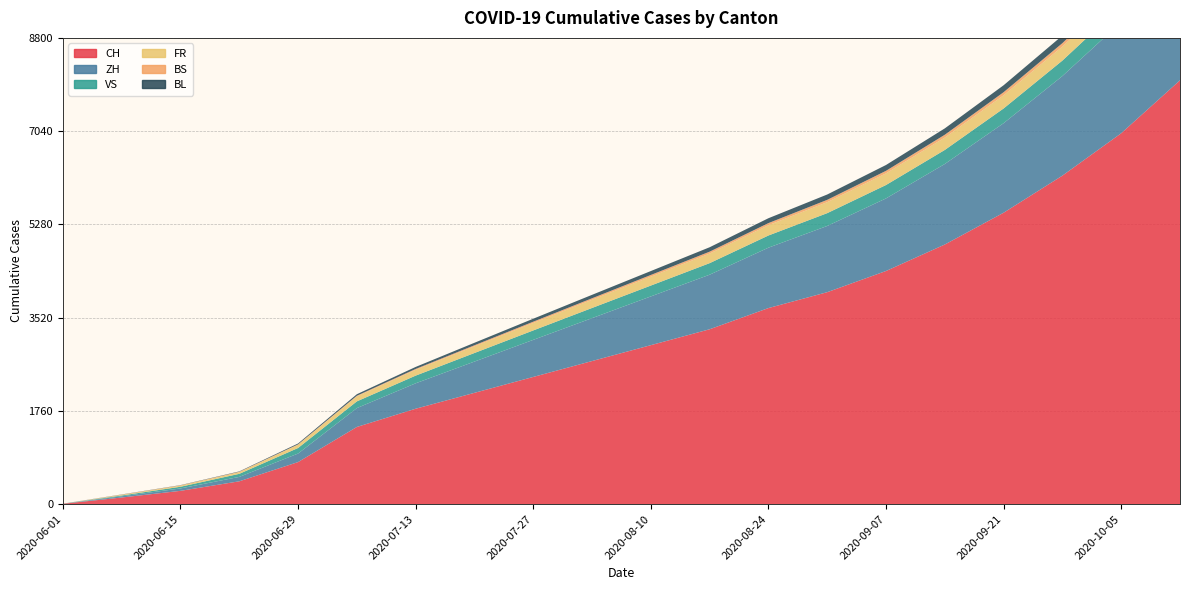

Reading left to right, list all the values displayed in this chart.

CH: 6	124	250	430	793	1456	1800	2100	2400	2700	3000	3300	3700	4000	4400	4900	5500	6200	7000	8000
ZH: 0	23	45	83	161	356	480	590	700	810	920	1030	1140	1250	1370	1520	1690	1880	2100	2380
VS: 1	15	32	58	105	127	145	162	178	192	205	218	230	242	253	265	278	292	307	323
FR: 0	13	22	32	61	94	110	126	141	155	168	181	194	207	220	234	249	265	282	300
BS: 0	4	5	7	7	12	16	20	24	28	32	36	40	44	48	53	58	64	70	77
BL: 1	3	4	7	17	29	38	47	56	65	74	83	92	101	110	120	131	143	156	170